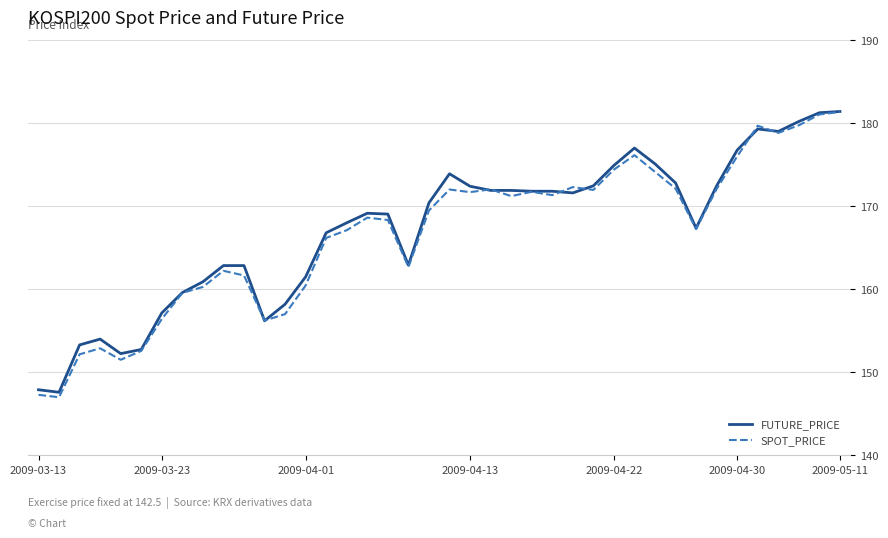

What is the minimum value shown in the chart?

147.0